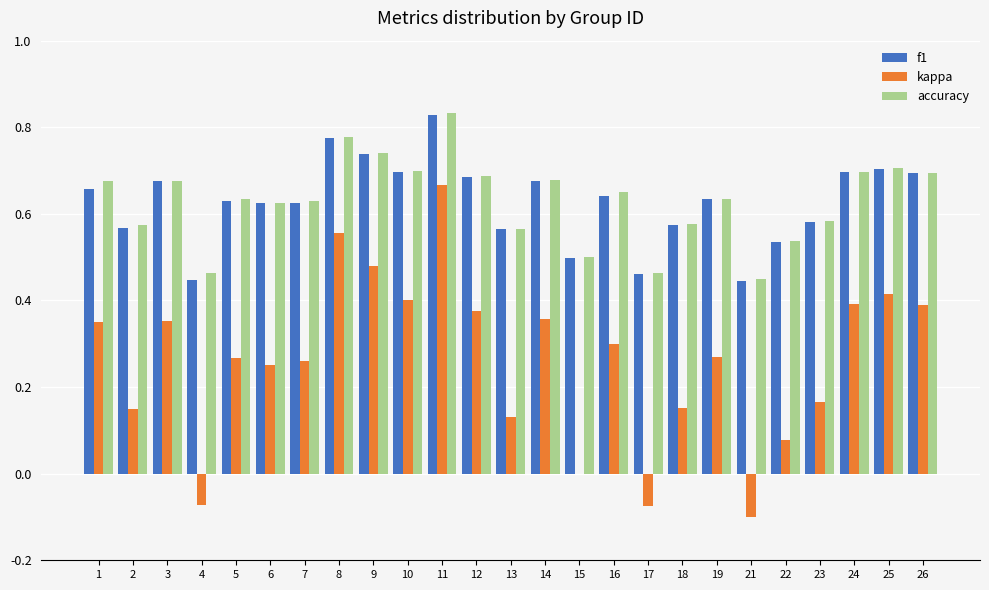

How many data points does each series have?

25